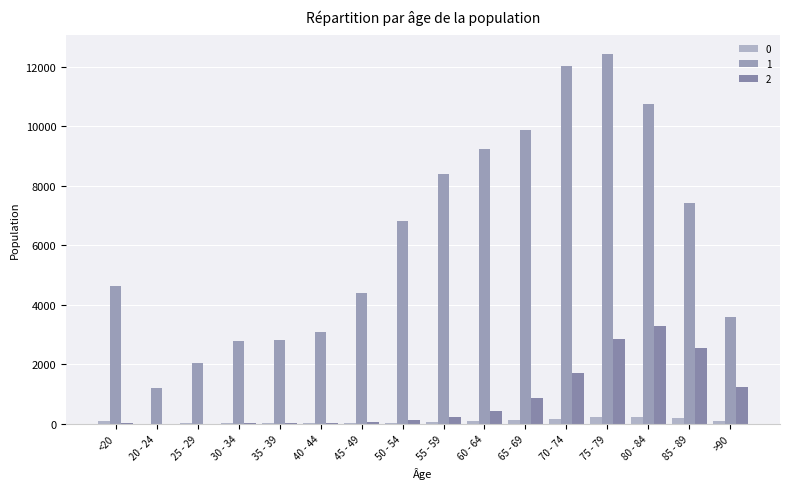

Does the chart contain stacked bars?

No